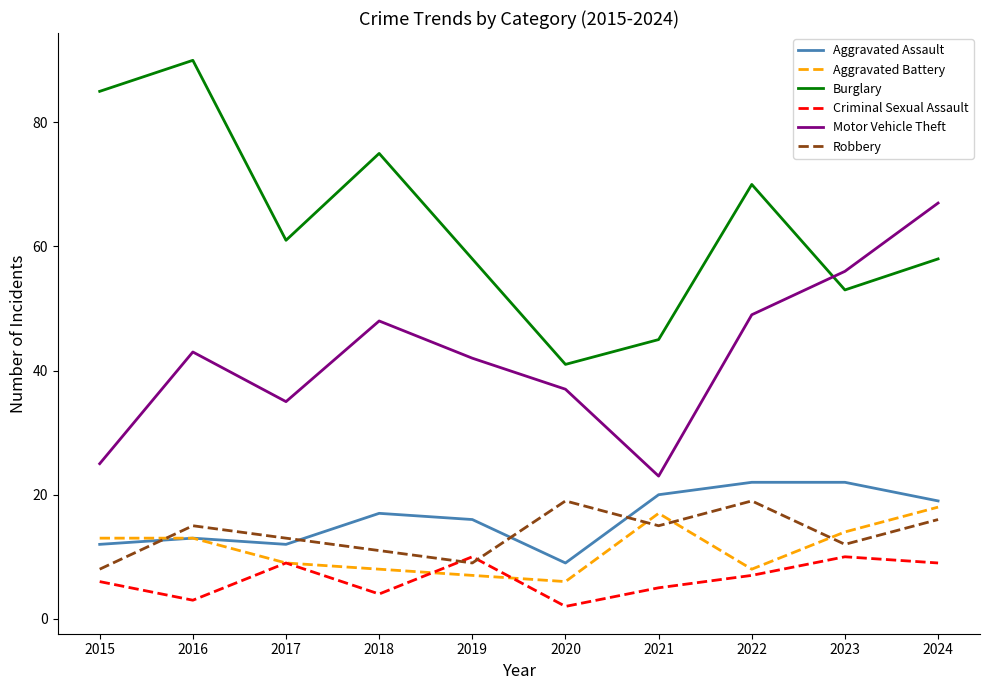

True or false: Criminal Sexual Assault has more than 1 interior local peaks.

True